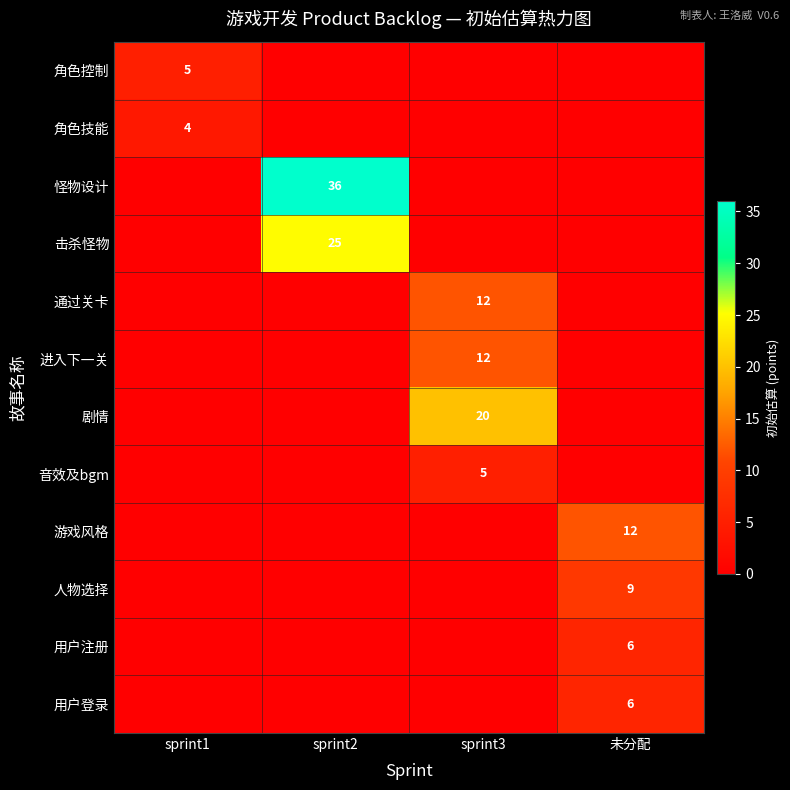

The value of 怪物设计 at sprint2 is 21. True or false?

False